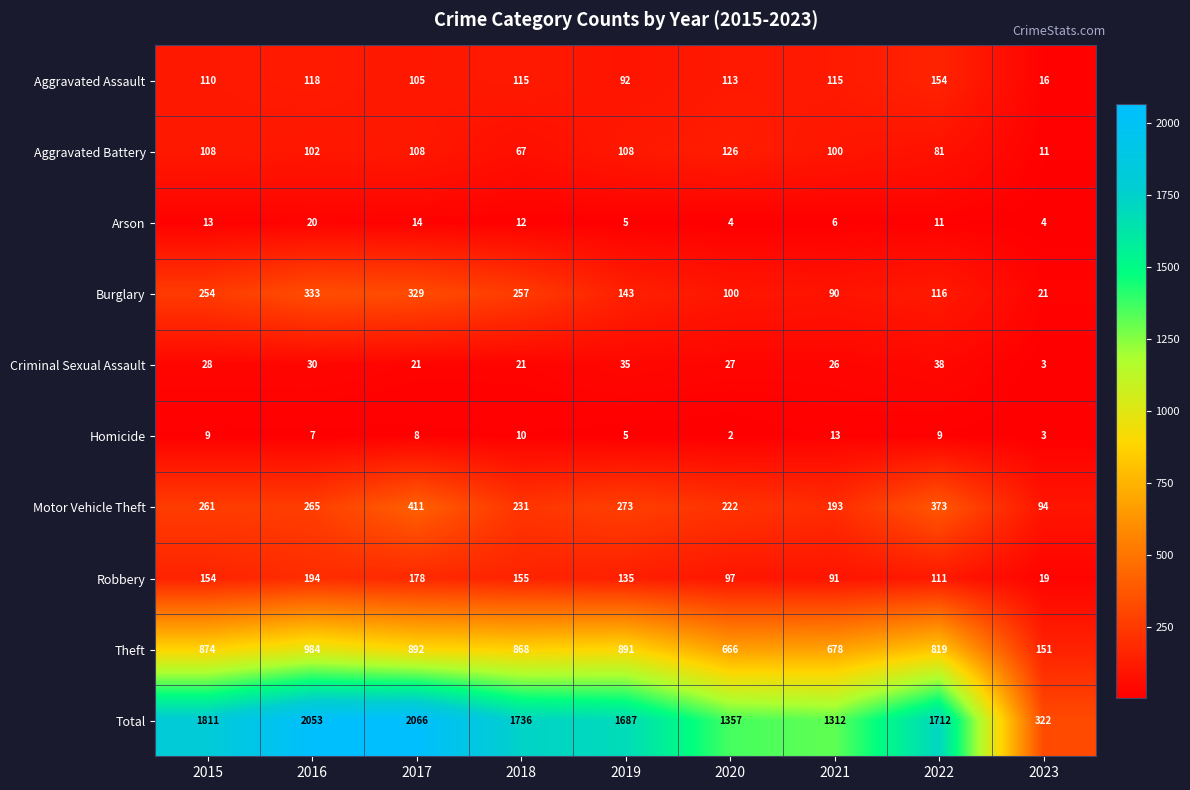

List the series in order of their peak value, highest first.

Total, Theft, Motor Vehicle Theft, Burglary, Robbery, Aggravated Assault, Aggravated Battery, Criminal Sexual Assault, Arson, Homicide